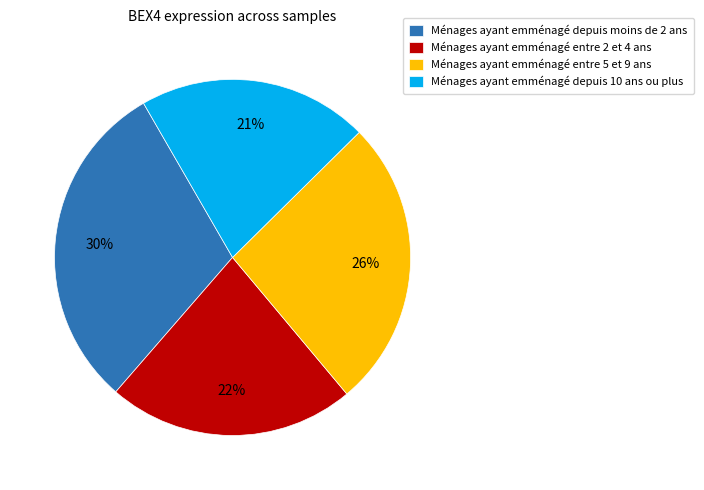

To the nearest percent, what is the combined percentage of Ménages ayant emménagé entre 2 et 4 ans and Ménages ayant emménagé depuis moins de 2 ans?

53%